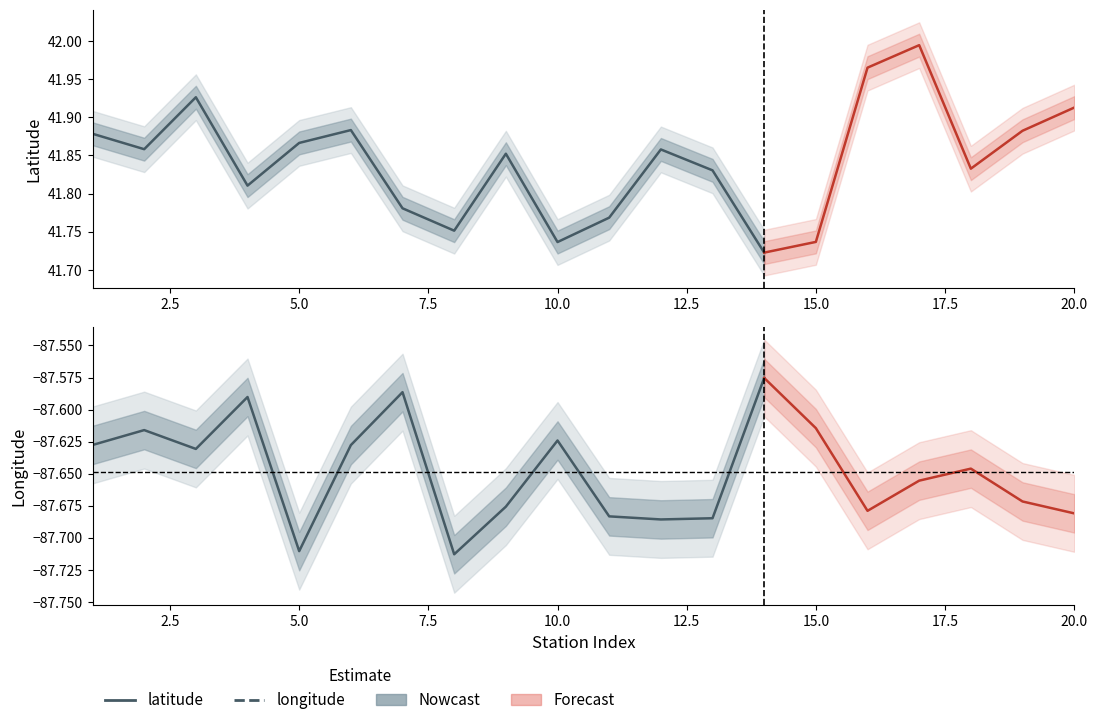

List the series in order of their peak value, lowest first.

longitude, latitude